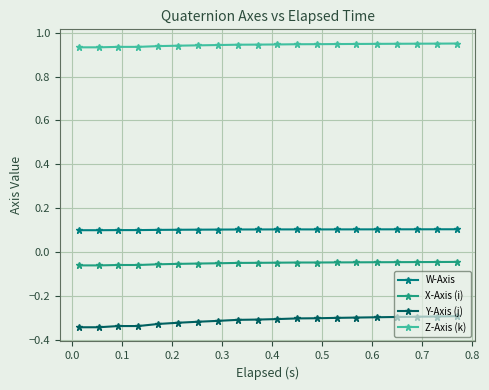

True or false: Y-Axis (j) and W-Axis cross at least once.

False